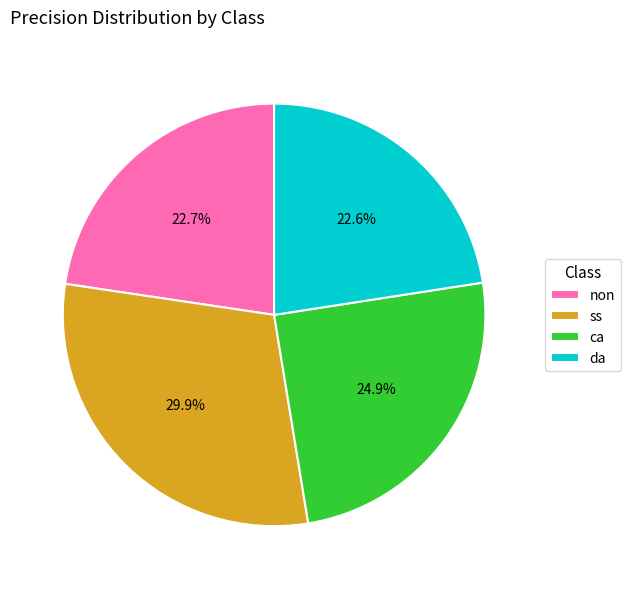

How many segments does this pie chart have?

4